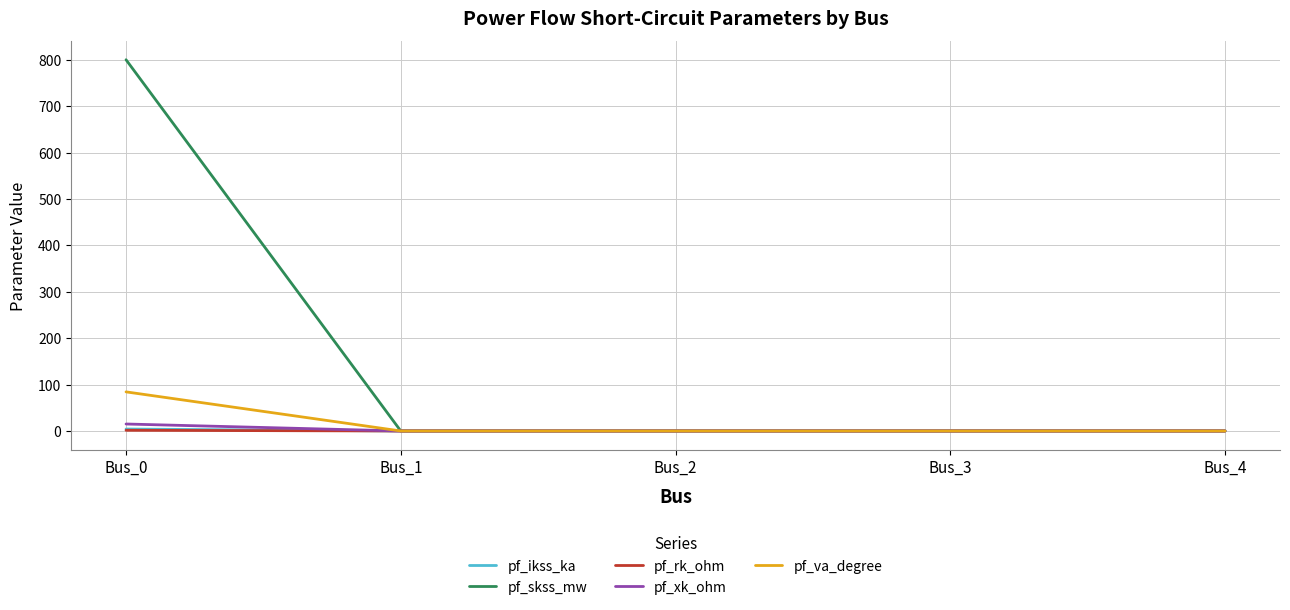

Which series has the largest range (max minus min)?

pf_skss_mw